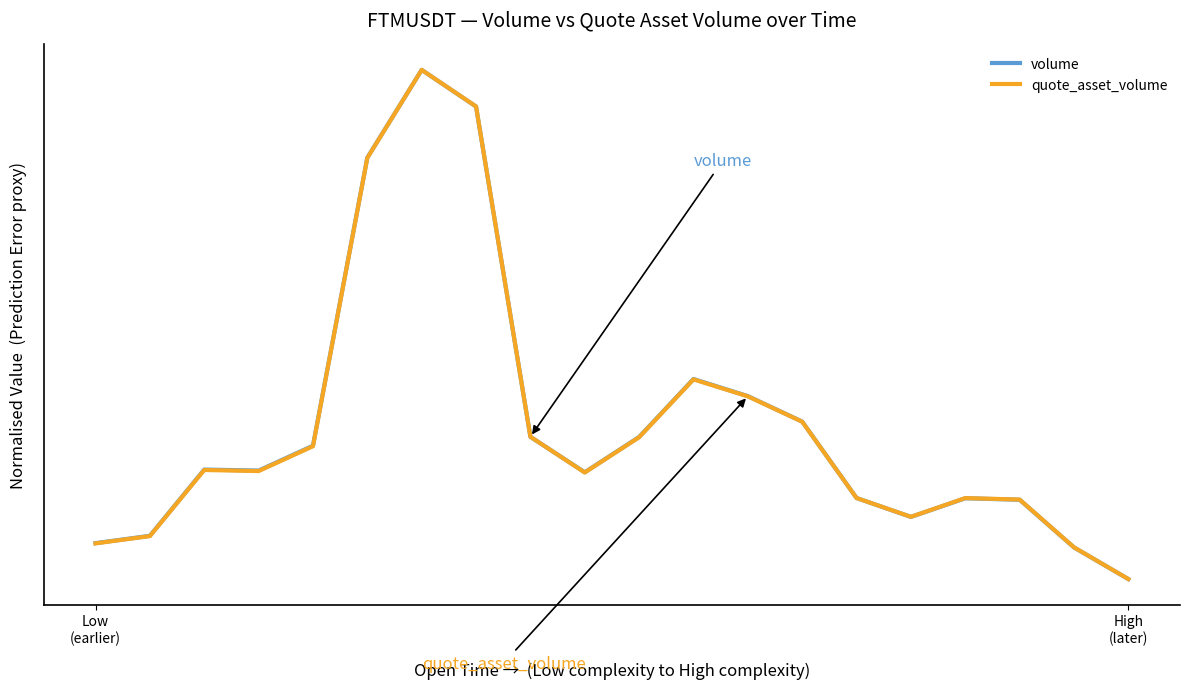

Reading left to right, list all the values displayed in this chart.

volume: 0.0	0.1	0.1	0.1	0.1	0.4	0.5	0.4	0.1	0.1	0.1	0.2	0.2	0.2	0.1	0.1	0.1	0.1	0.0	0.0
quote_asset_volume: 0.0	0.1	0.1	0.1	0.1	0.4	0.5	0.4	0.1	0.1	0.1	0.2	0.2	0.2	0.1	0.1	0.1	0.1	0.0	0.0